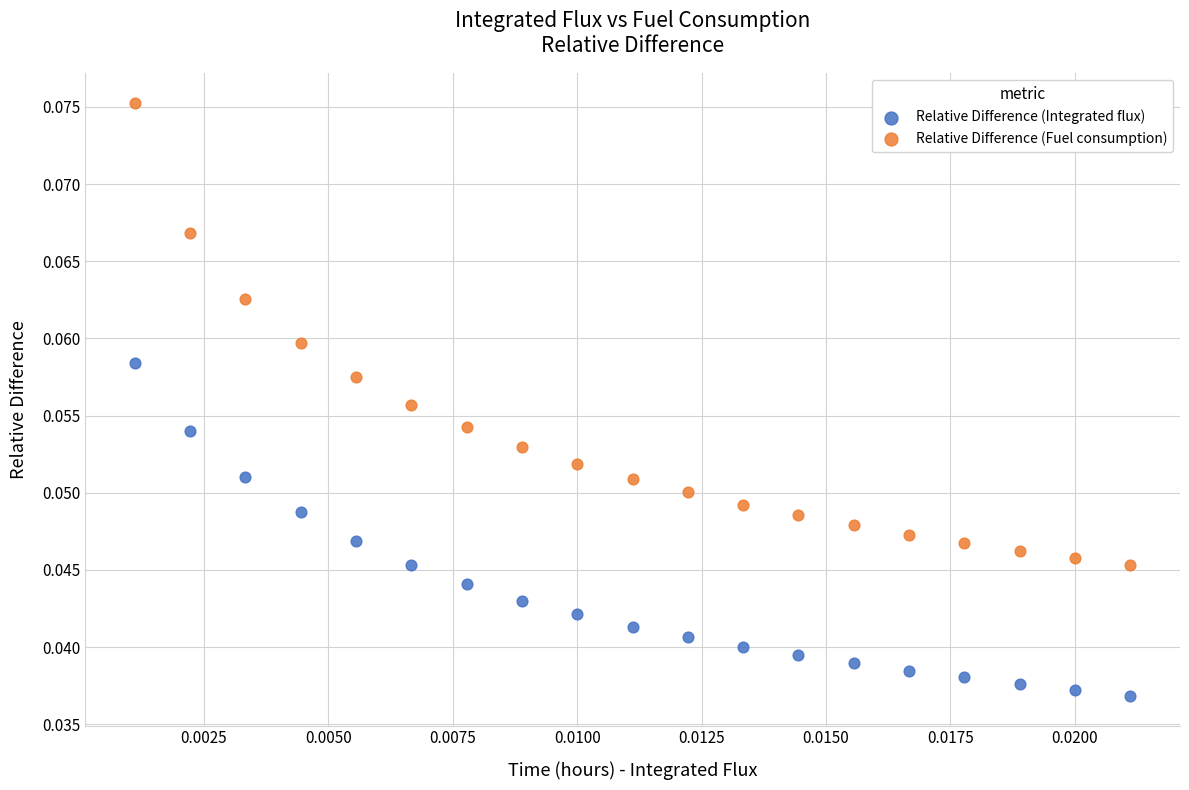

Which series has the widest spread of Y values?

Relative Difference (Fuel consumption)